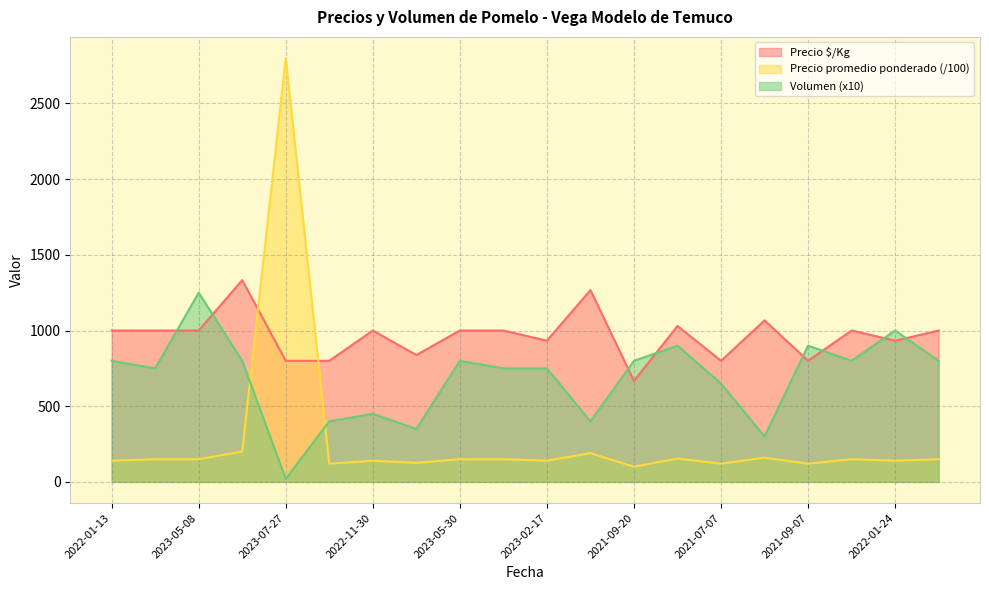

What are all the series names shown in the legend?

Precio $/Kg, Precio promedio ponderado (/100), Volumen (x10)